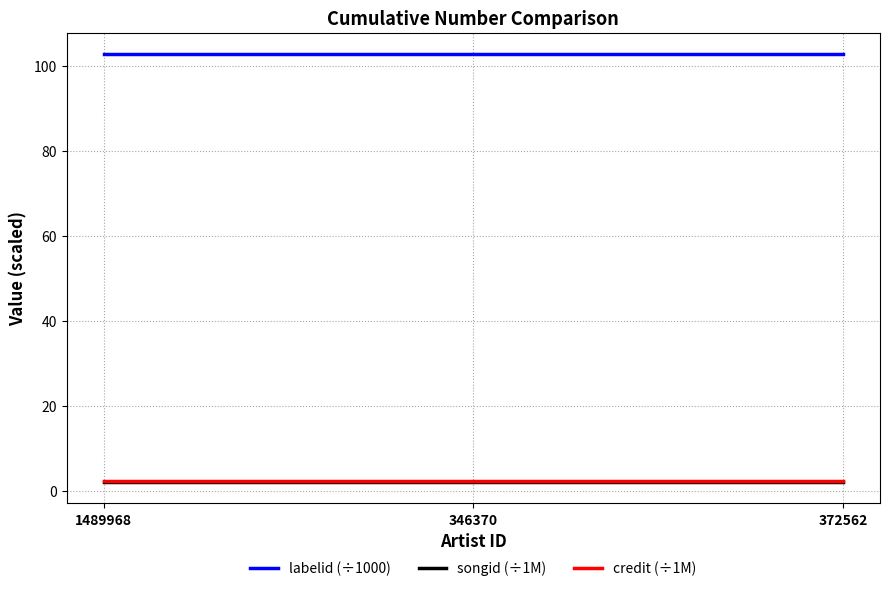

What is the average value of the labelid (÷1000) series?

102.9